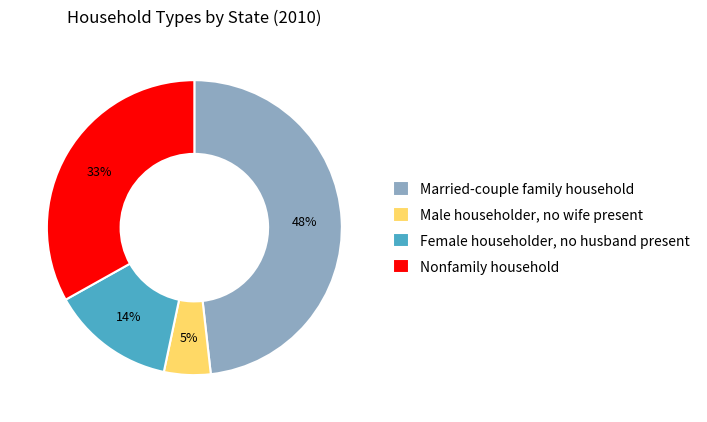

Is the sum of Male householder, no wife present and Female householder, no husband present greater than half?

No